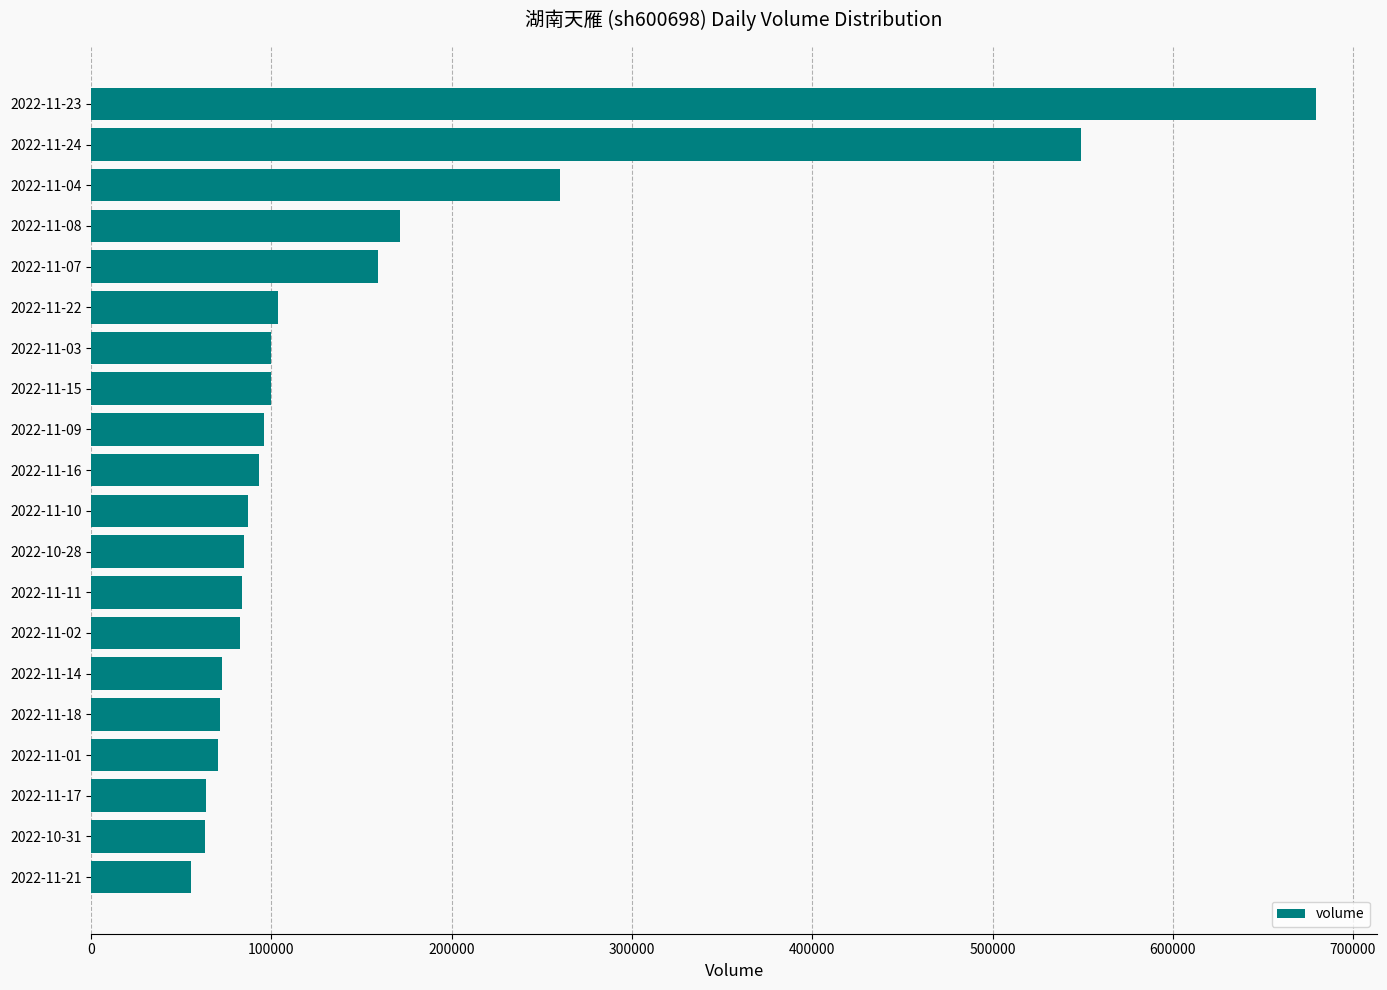

Is it true that the value at 2022-11-24 is 549159?

True